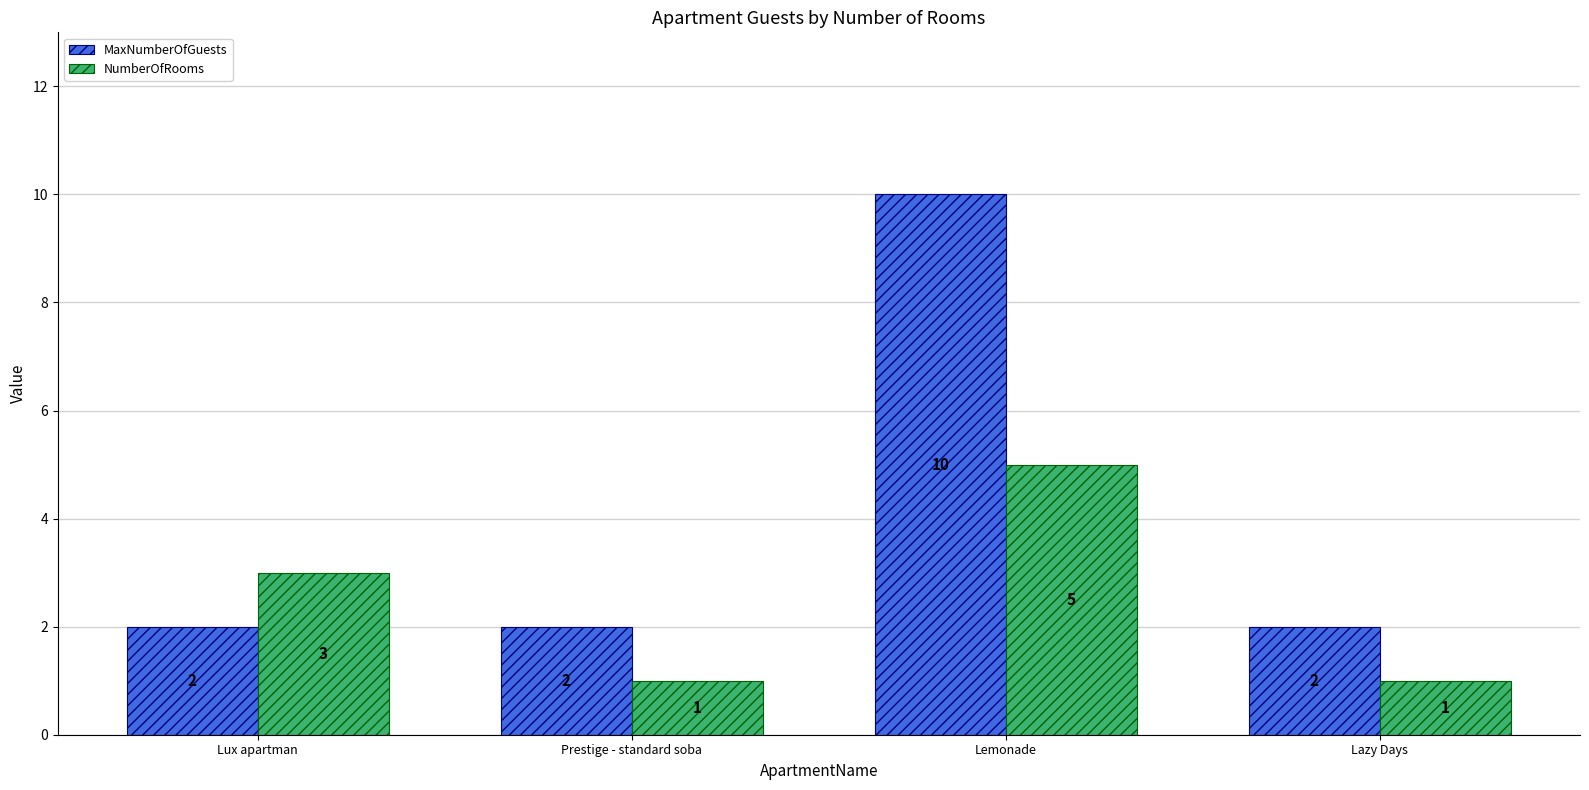

List the series in order of their overall mean, highest first.

MaxNumberOfGuests, NumberOfRooms